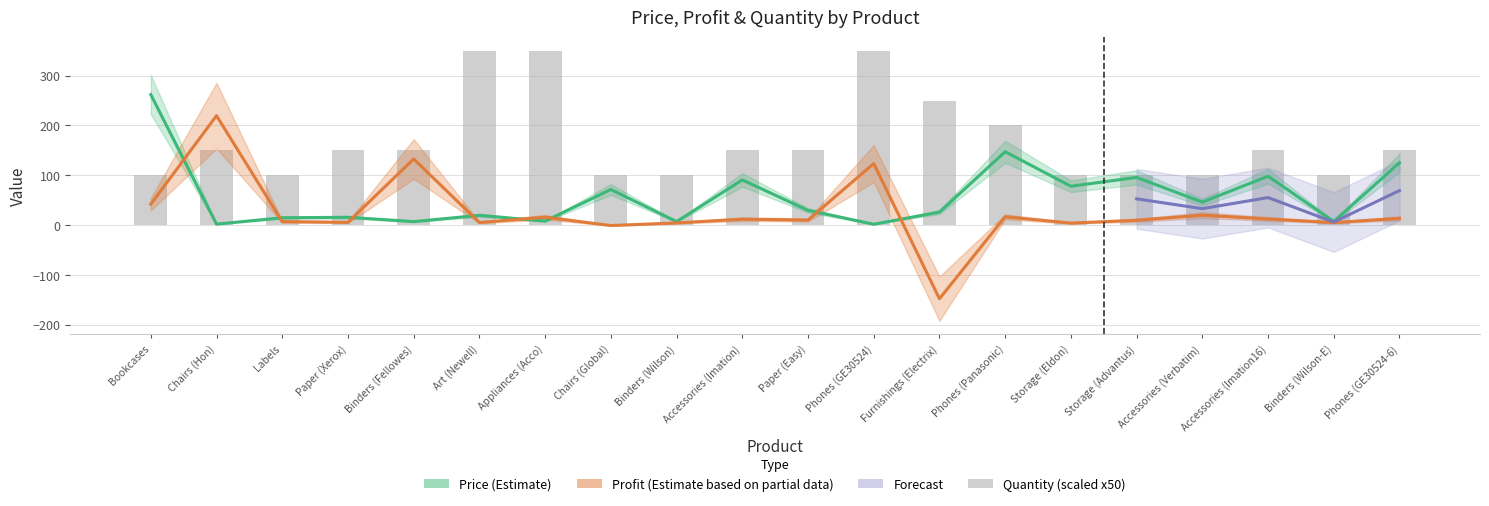

What position from the right is Accessories (Verbatim)?

4